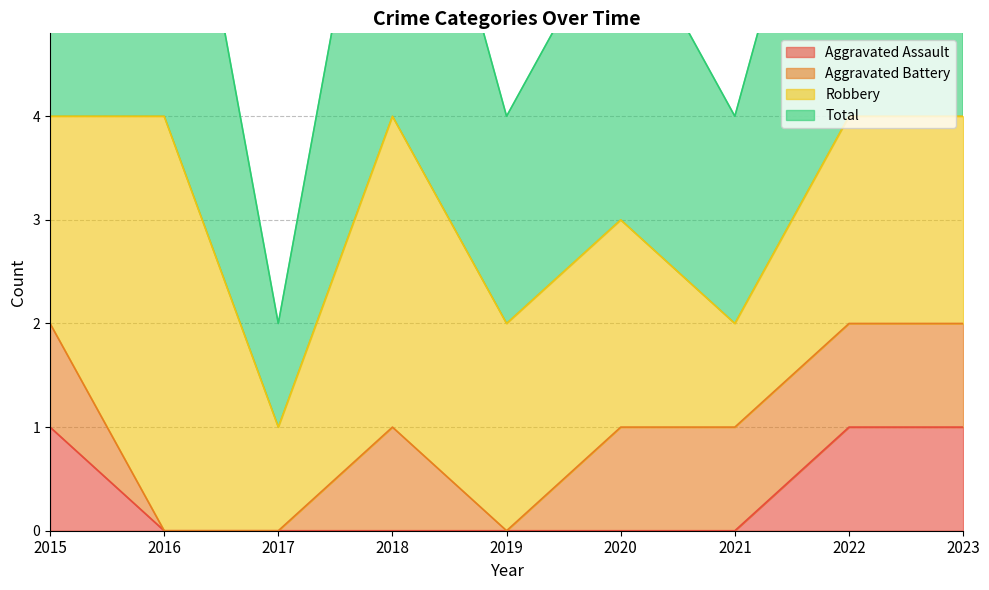

The value of Aggravated Assault at 2020 is 0. True or false?

True